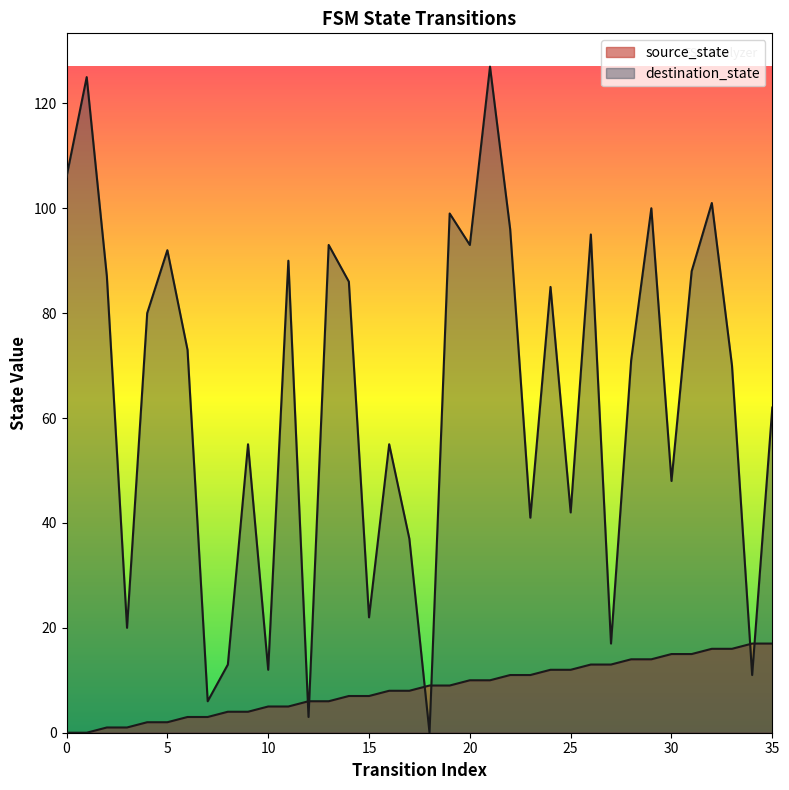

Rank the categories by source_state value from lowest to highest.

0, 1, 2, 3, 4, 5, 6, 7, 8, 9, 10, 11, 12, 13, 14, 15, 16, 17, 18, 19, 20, 21, 22, 23, 24, 25, 26, 27, 28, 29, 30, 31, 32, 33, 34, 35